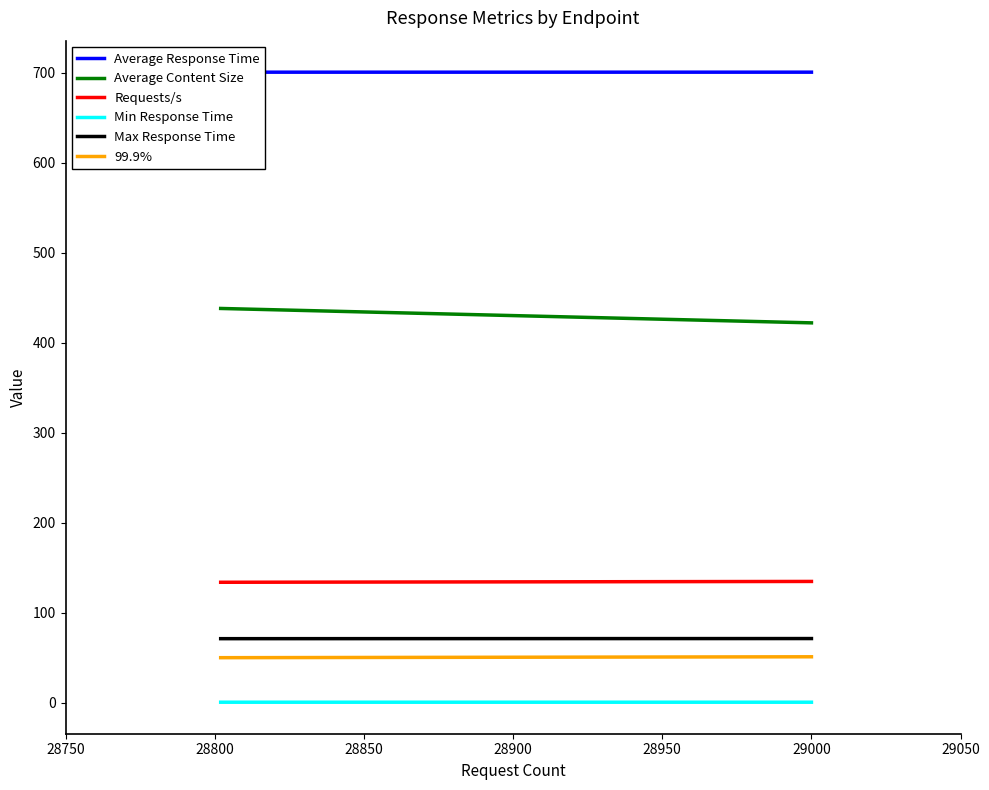

At 29000, list the series in order from smallest to largest.

Min Response Time, 99.9%, Max Response Time, Requests/s, Average Content Size, Average Response Time